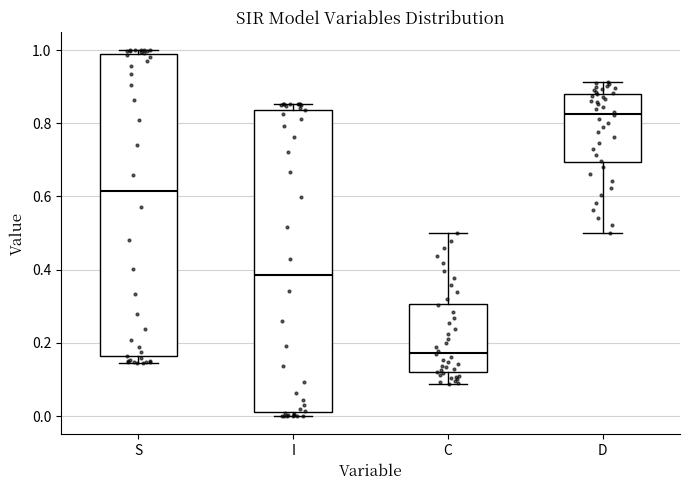

Where does the median line of the box for S sit on the y-axis? The values are not printed on the chart, so give them approximately, as read against the axis.

0.62